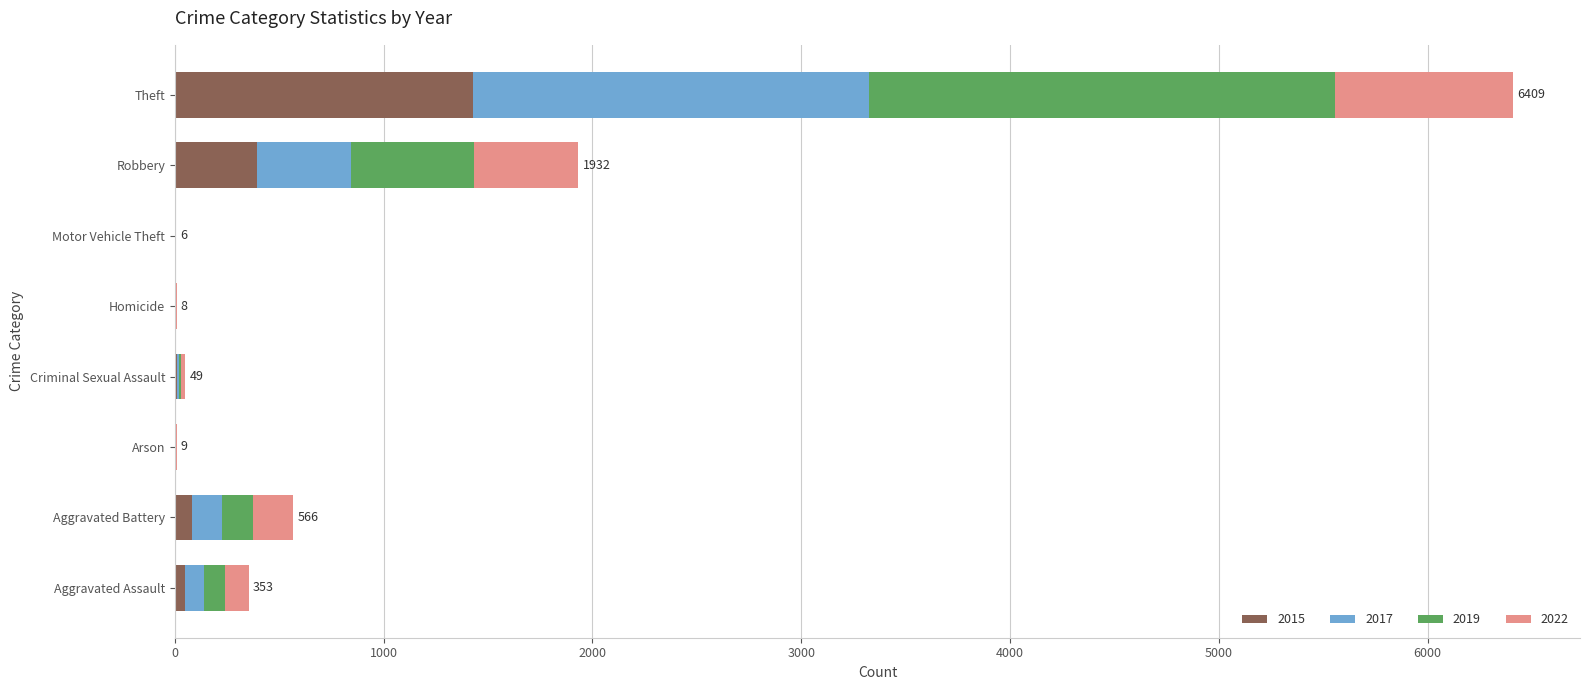

What is the difference between the 2015 values at Aggravated Battery and Robbery?

313